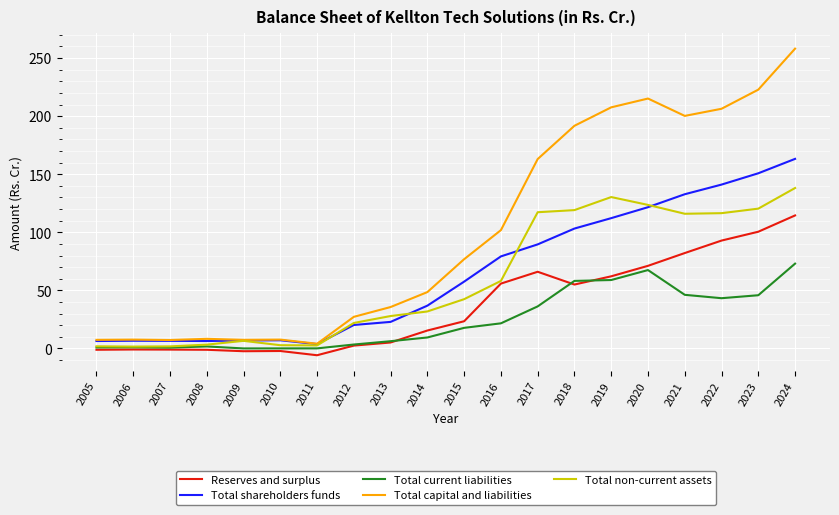

Which series has the largest range (max minus min)?

Total capital and liabilities